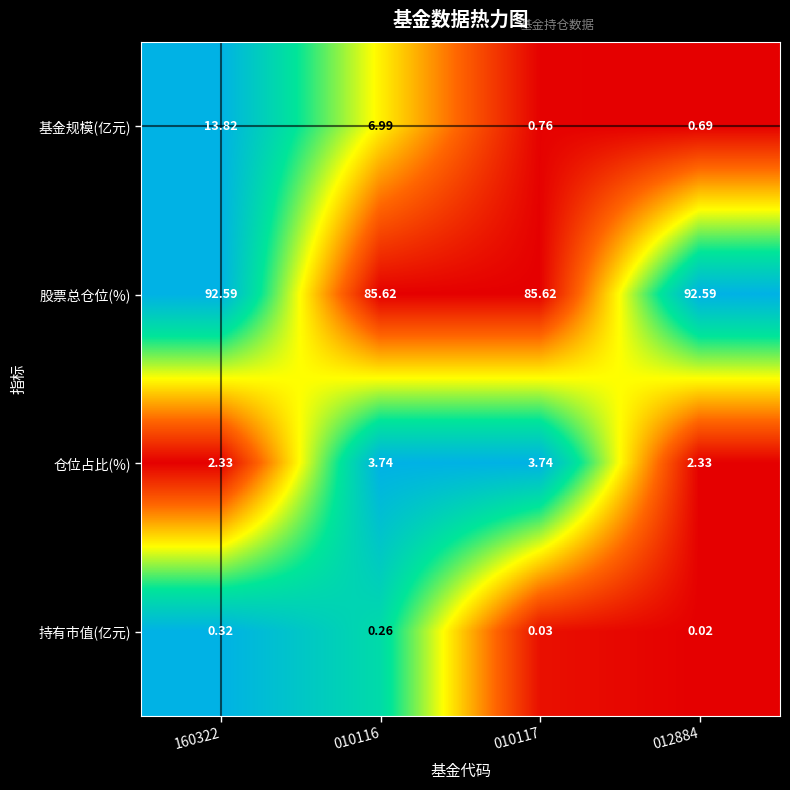

Between 160322 and 012884, which series saw the biggest shift?

基金规模(亿元)